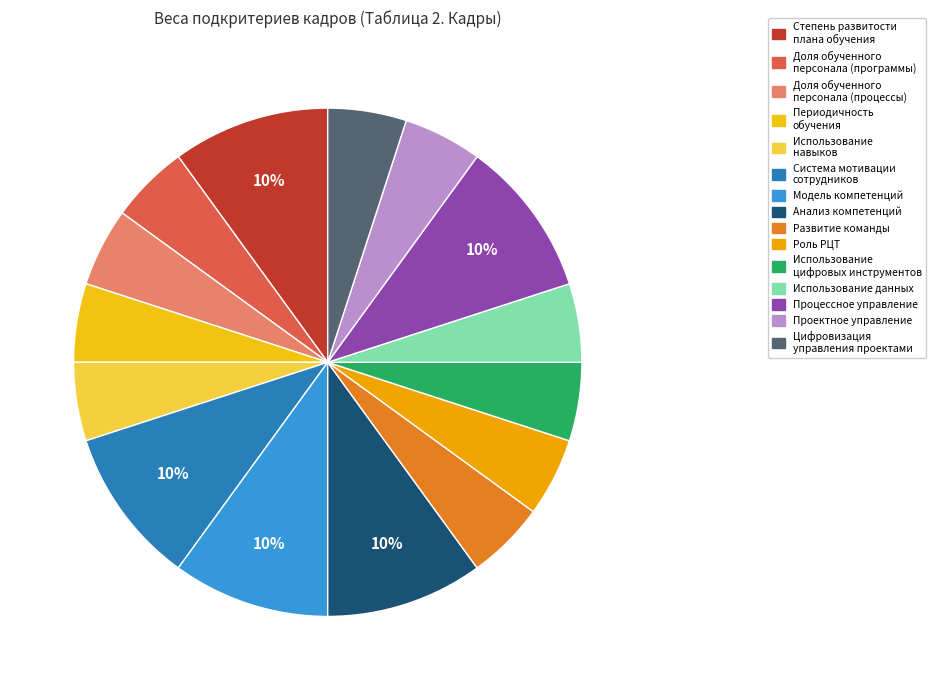

Which slice is the largest?

Степень развитости плана обучения